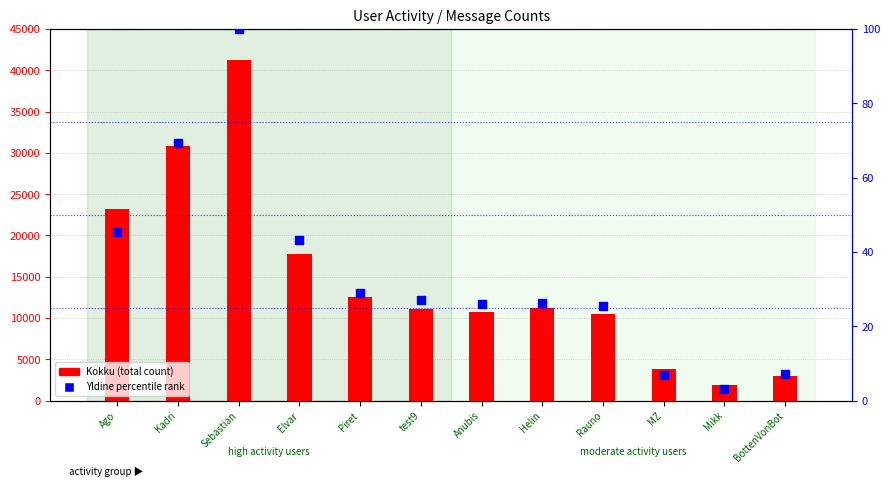

Which series has the largest total across all categories?

Kokku (total)